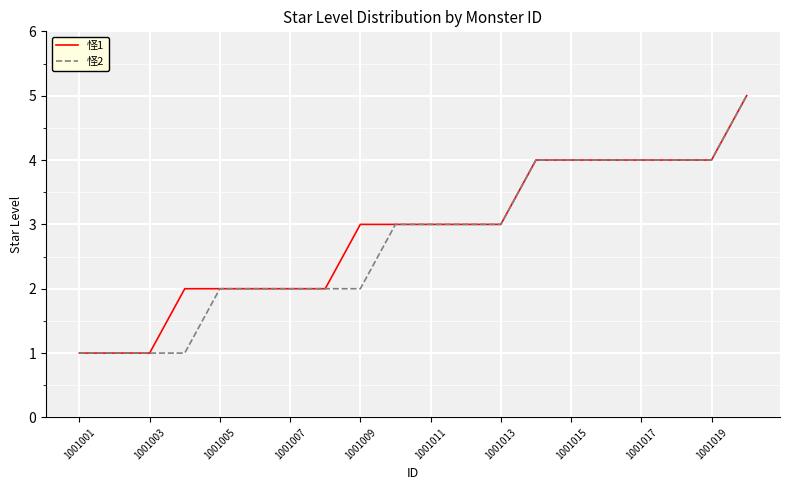

What is the maximum value shown in the chart?

5